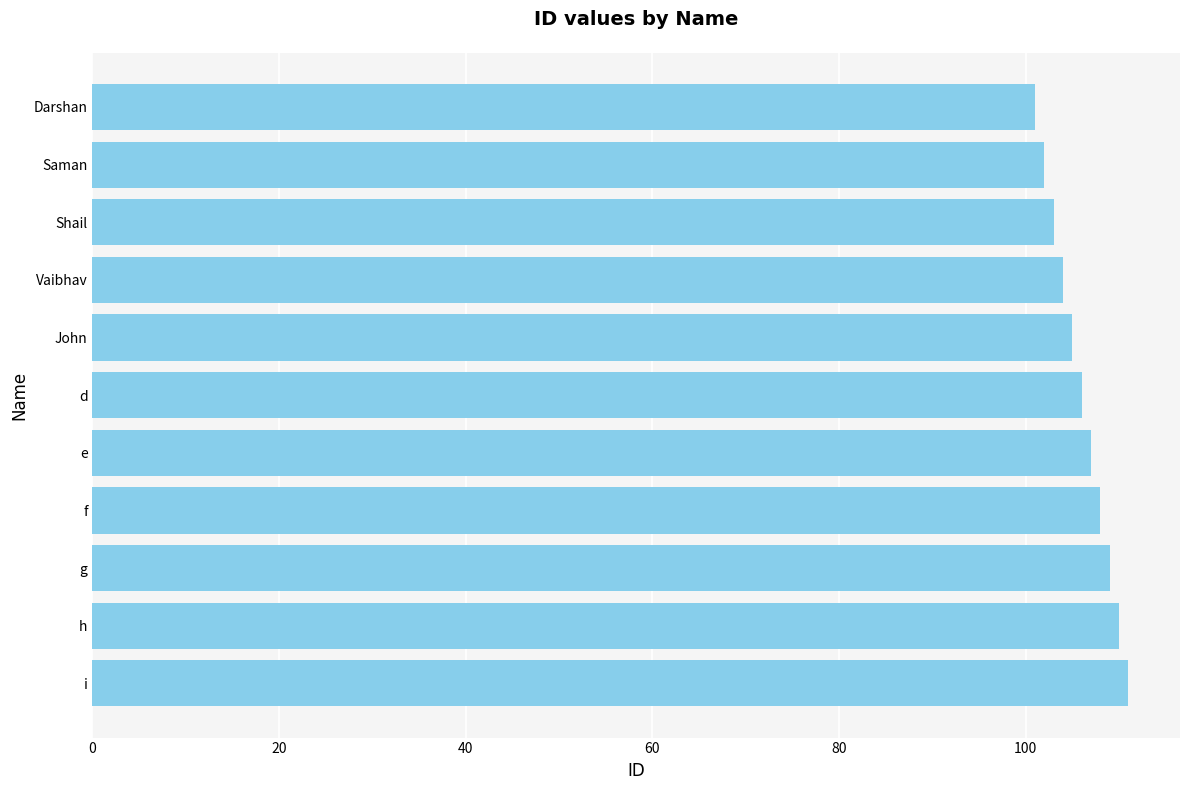

Reading bottom to top, list all the values displayed in this chart.

111	110	109	108	107	106	105	104	103	102	101